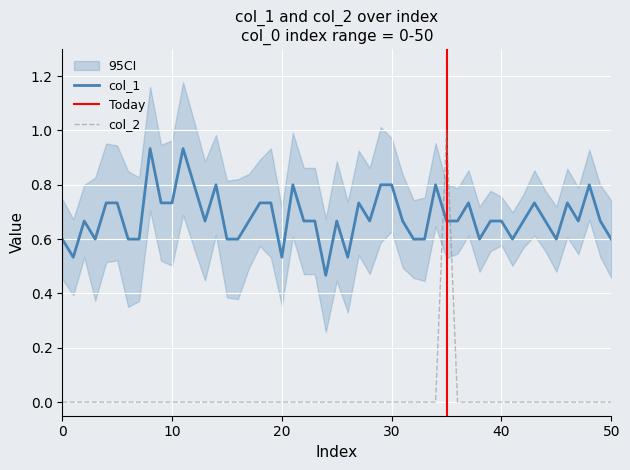

Read the col_1 value at 1.

0.5